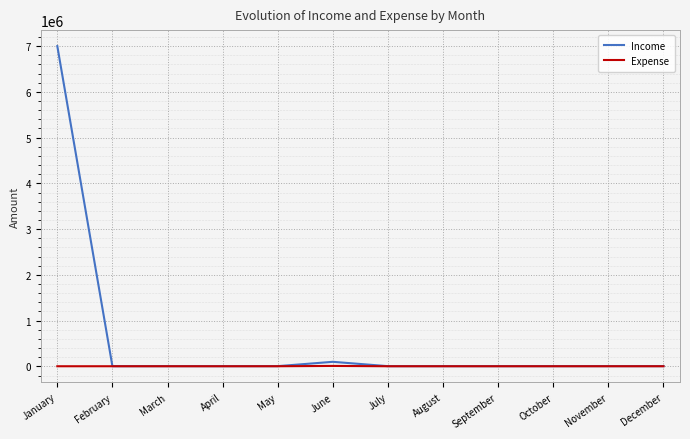

What is the greatest value displayed?

7000000